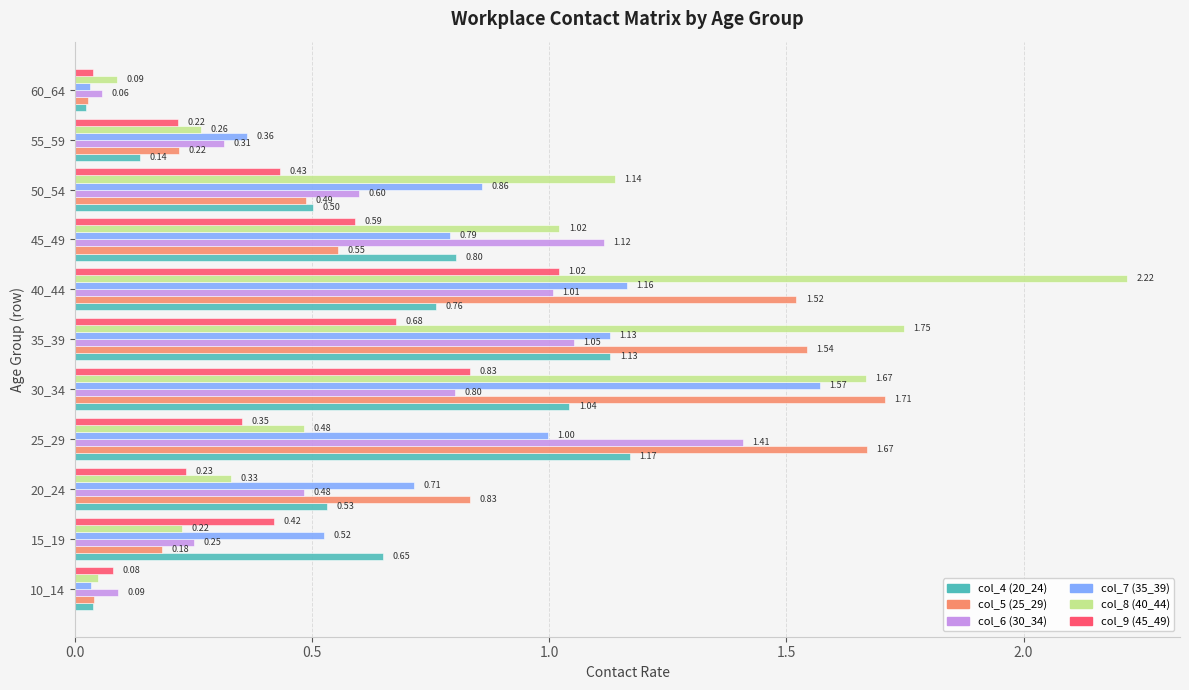

Rank the categories by col_4 (20_24) value from highest to lowest.

25_29, 35_39, 30_34, 45_49, 40_44, 15_19, 20_24, 50_54, 55_59, 10_14, 60_64